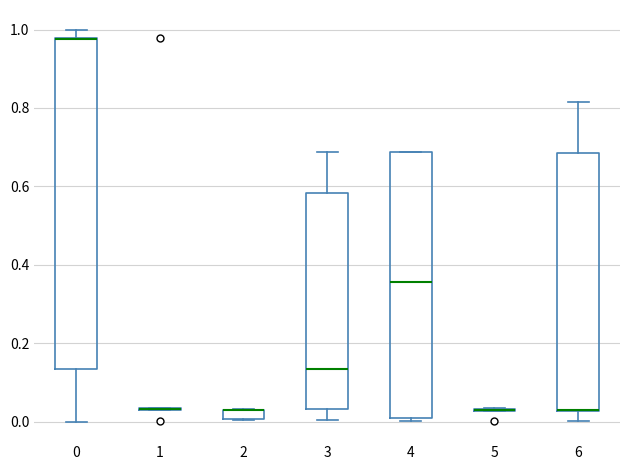

Where is the upper edge of the box at x = 2 on the y-axis? The values are not printed on the chart, so give them approximately, as read against the axis.

0.04